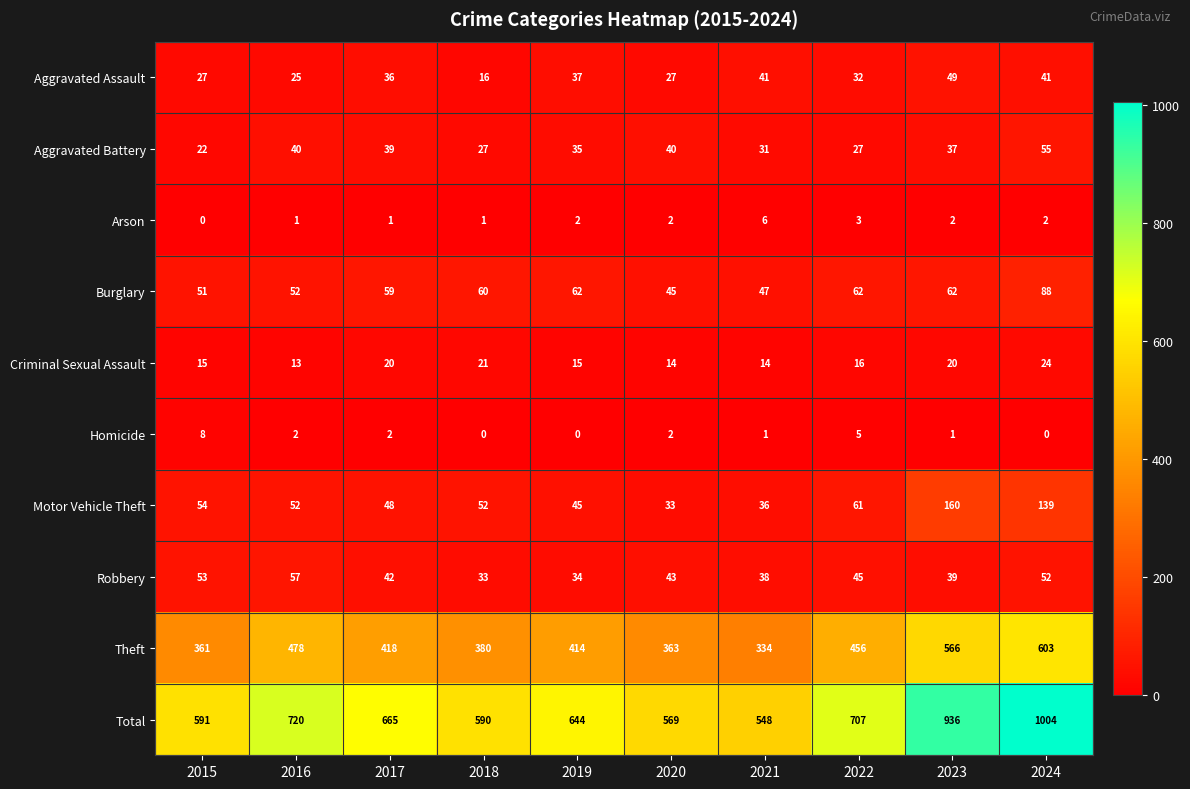

At 2015, list the series in order from largest to smallest.

Total, Theft, Motor Vehicle Theft, Robbery, Burglary, Aggravated Assault, Aggravated Battery, Criminal Sexual Assault, Homicide, Arson